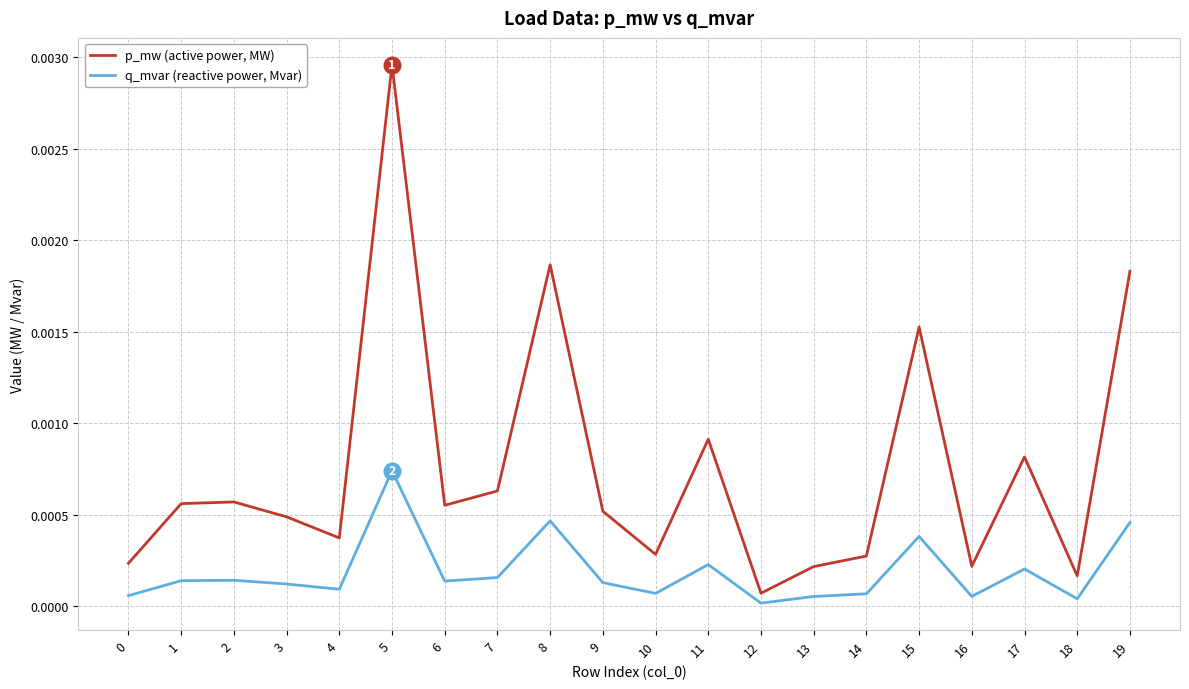

Is it true that q_mvar (reactive power, Mvar) equals 0.0 at 5?

True